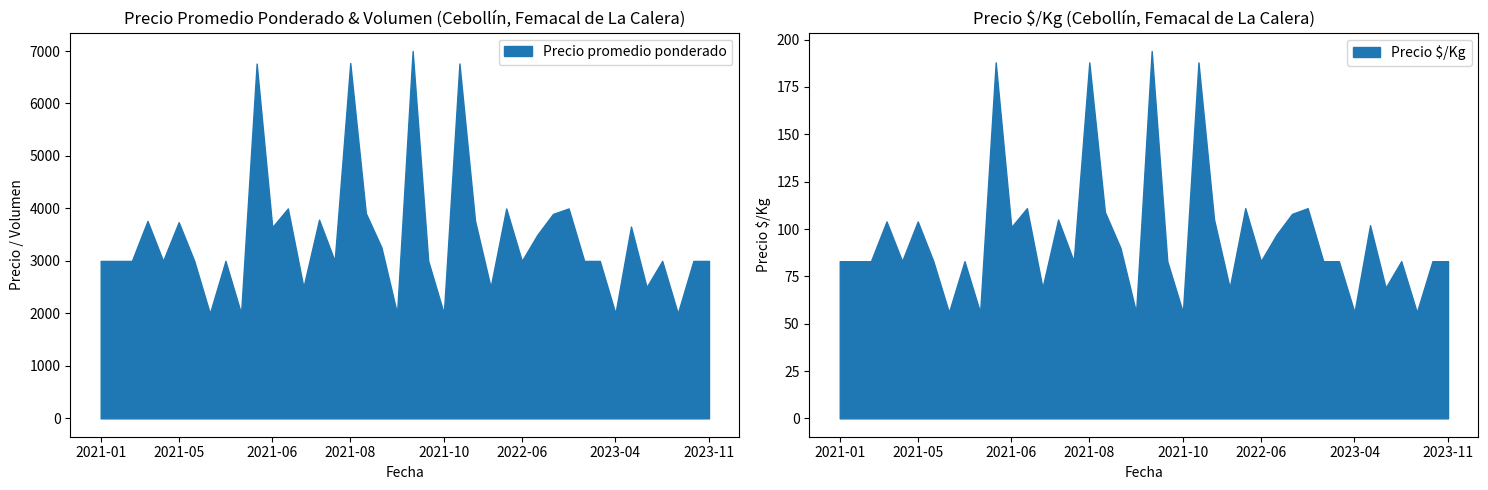

Between 2021-10-18 and 2022-06-03, which series saw the biggest shift?

Precio promedio ponderado